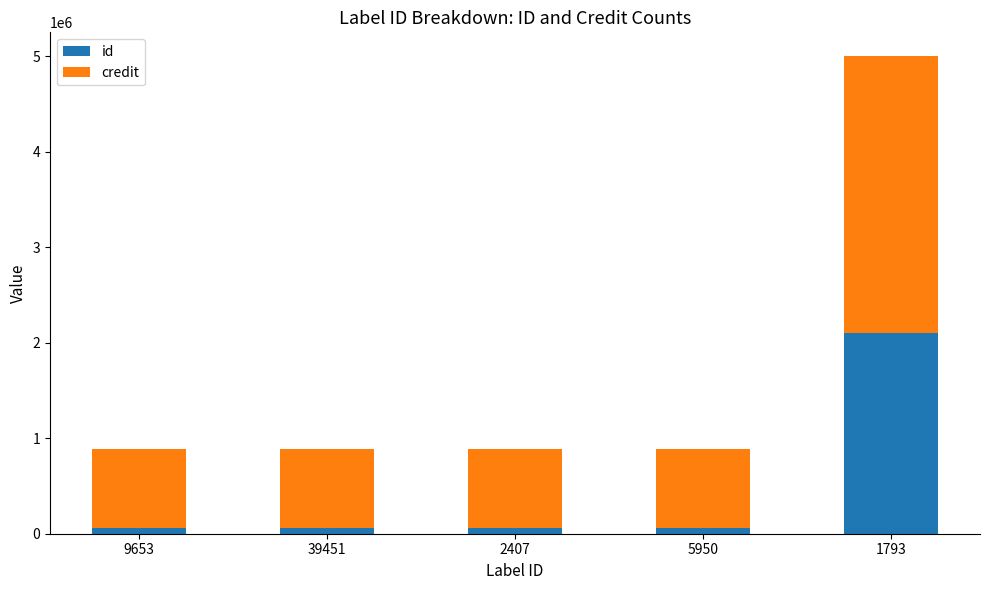

Which series has the widest spread of values?

credit